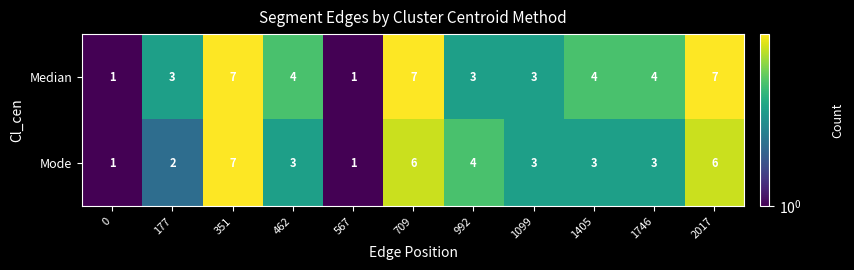

Reading right to left, extract all data points from this chart.

Median: 7	4	4	3	3	7	1	4	7	3	1
Mode: 6	3	3	3	4	6	1	3	7	2	1